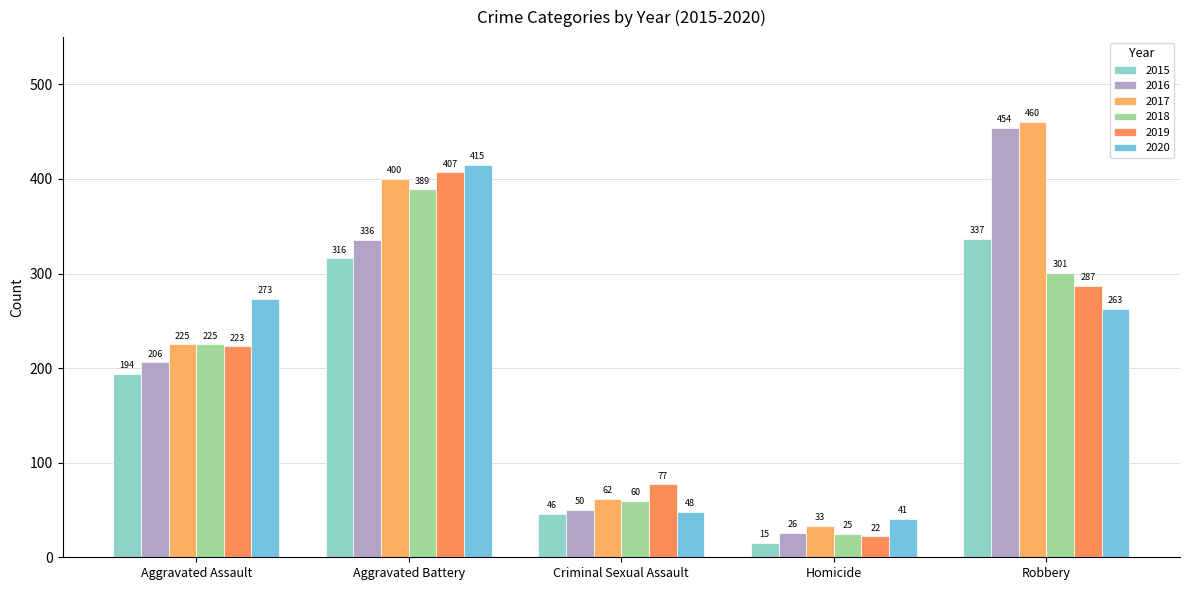

Rank the series at Robbery from lowest to highest value.

2020, 2019, 2018, 2015, 2016, 2017